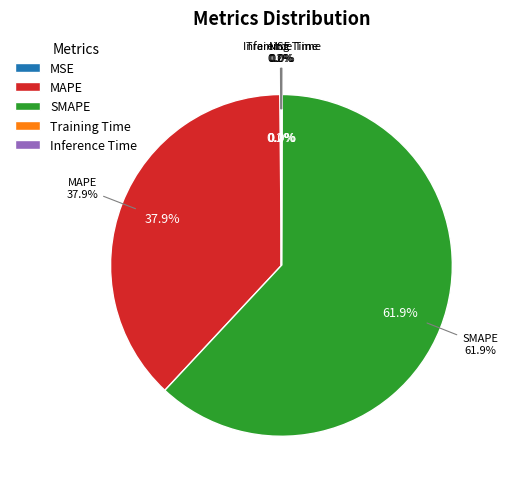

Is there a majority slice in this chart?

Yes